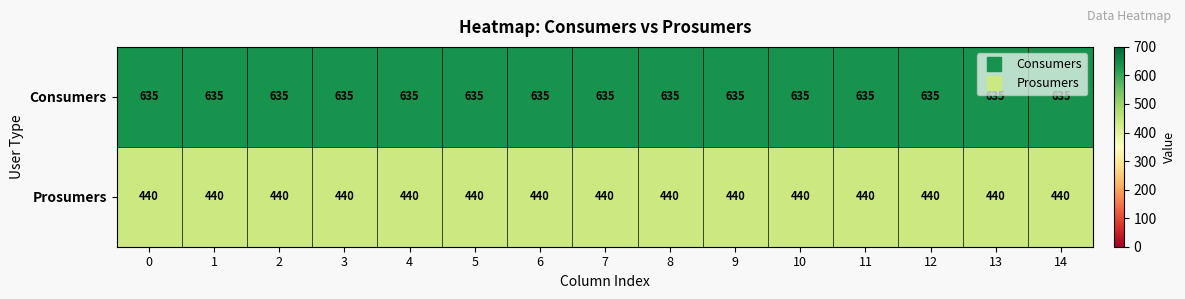

What is the total value across all series at 9?

1075